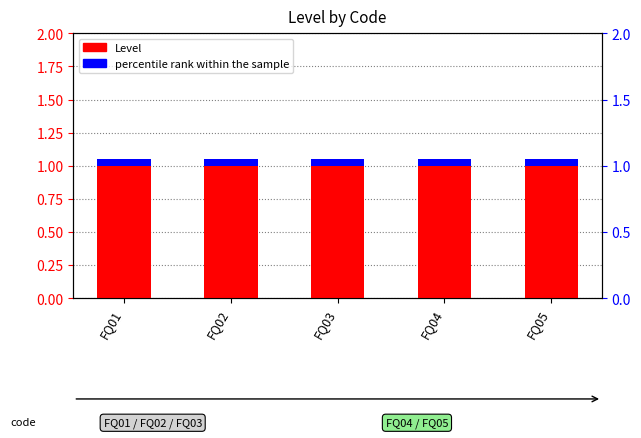

Between FQ02 and FQ05, which is larger?

FQ02